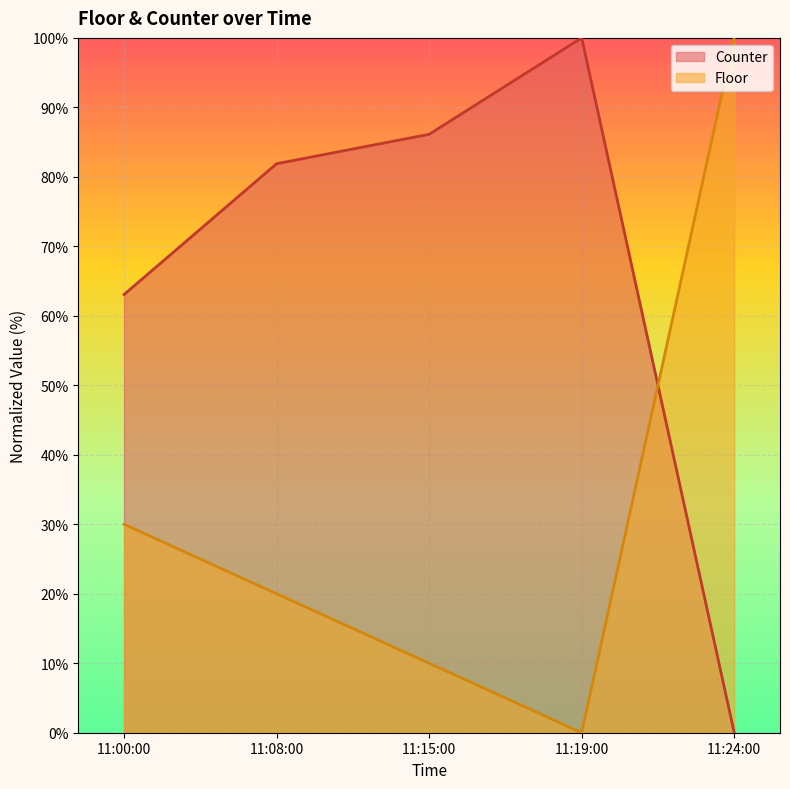

How many lines are shown in the chart?

2